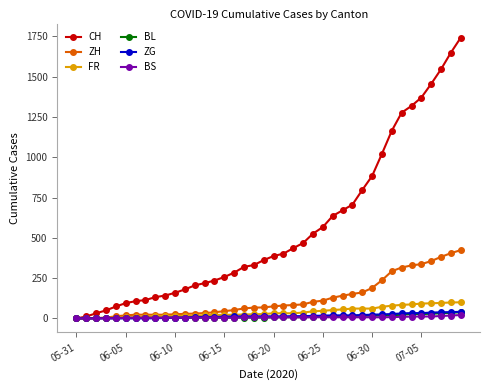

Does the chart display data point markers on the line(s)?

Yes